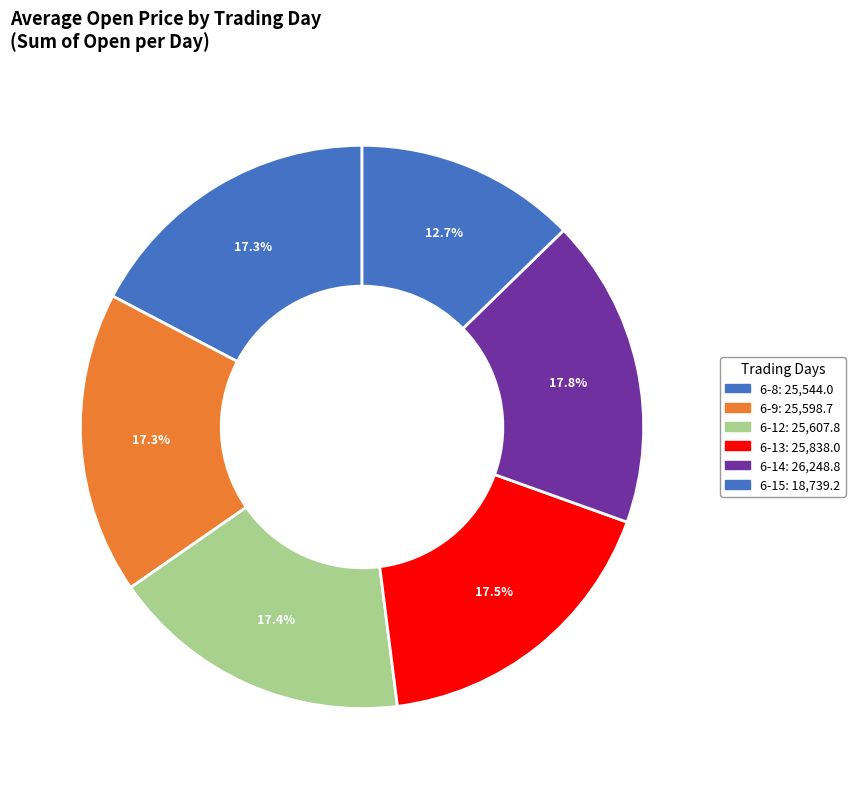

Count the number of slices in the pie.

6